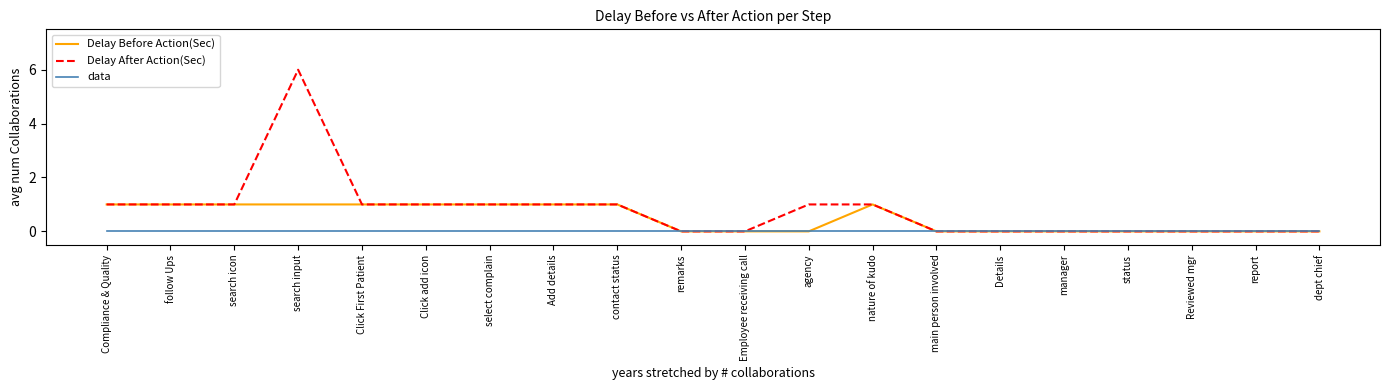

List the series in order of their overall mean, lowest first.

data, Delay Before Action(Sec), Delay After Action(Sec)